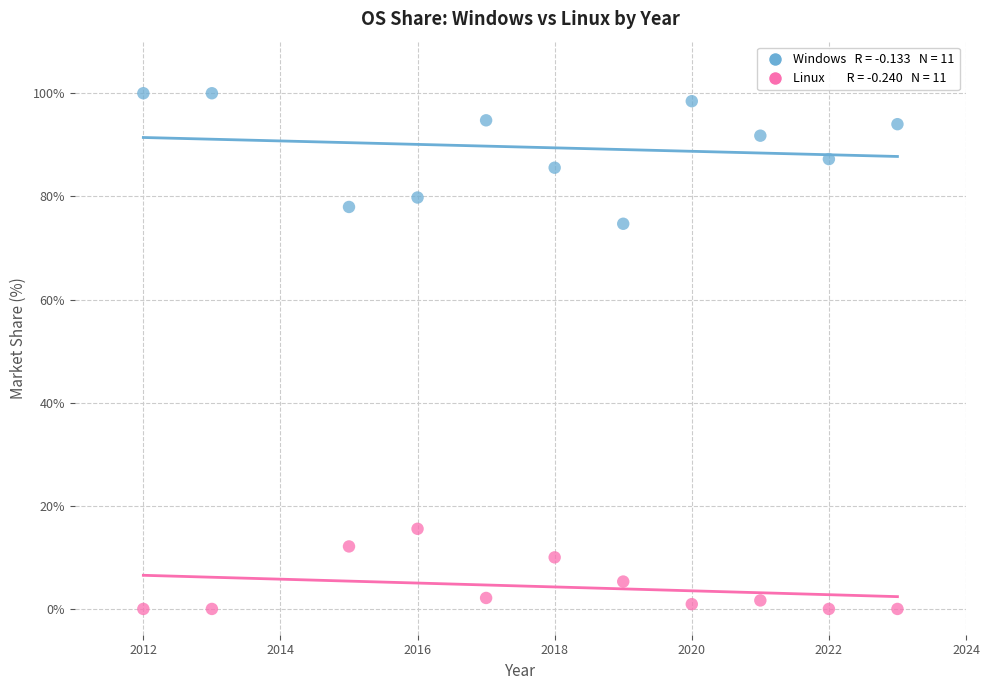

Across all series, what Y value is closest to 50?

74.7